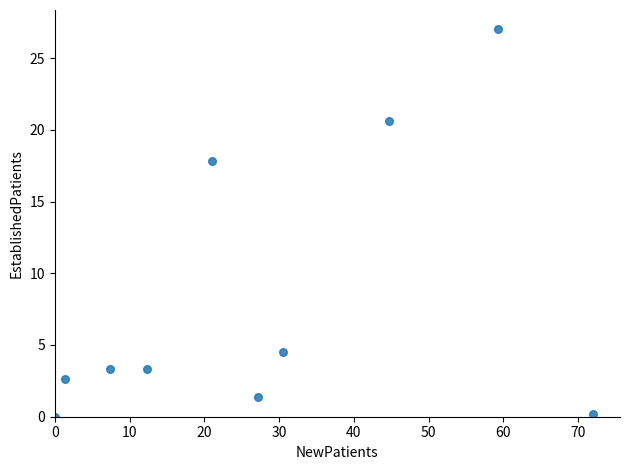

What is the range of X values (max minus min)?

72.0